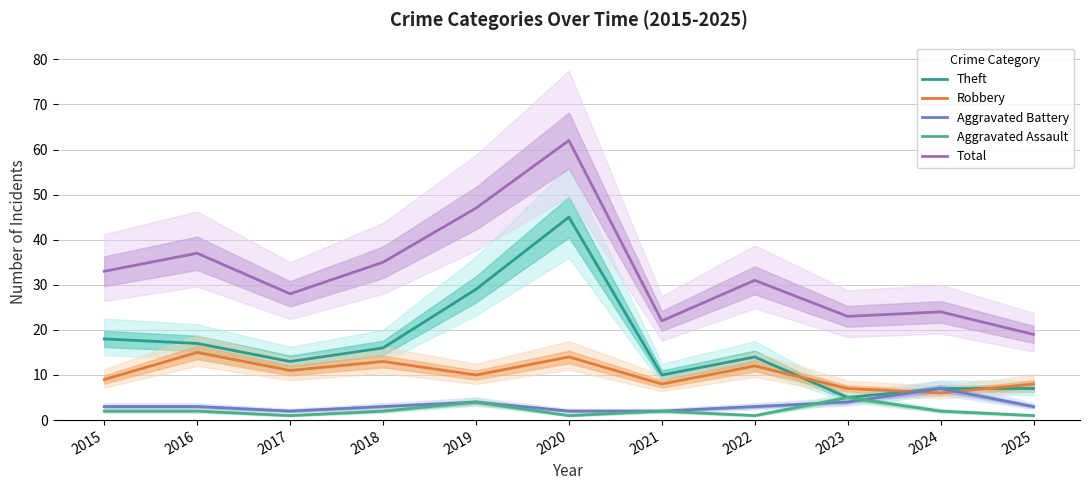

Between 2015 and 2022, which is larger?

2015